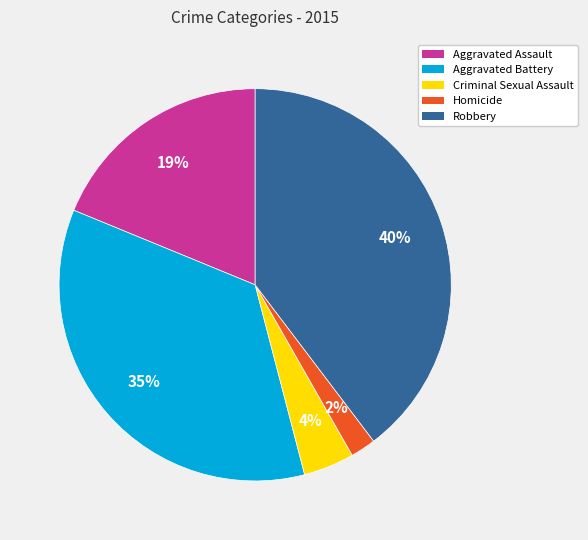

How many slices are in this pie chart?

5